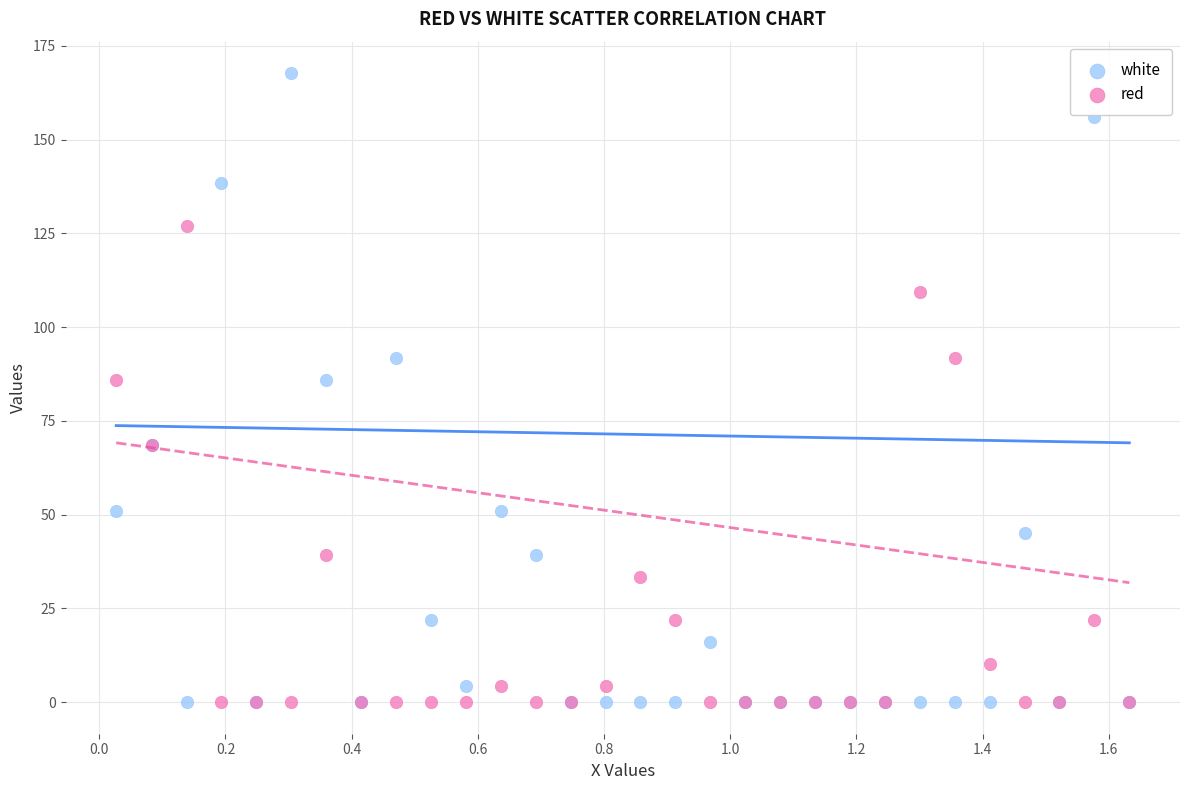

What are all the series names shown in the legend?

white, red